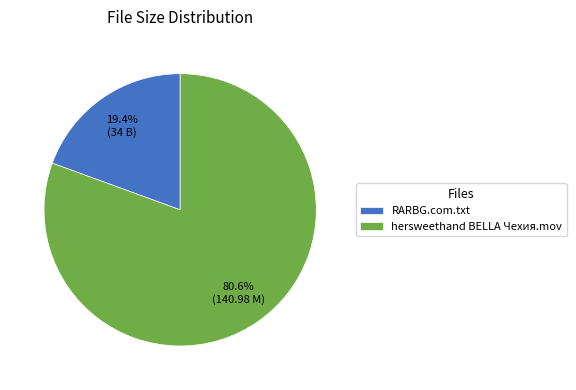

What percentage do RARBG.com.txt and hersweethand BELLA Чехия.mov together represent?

100.0%